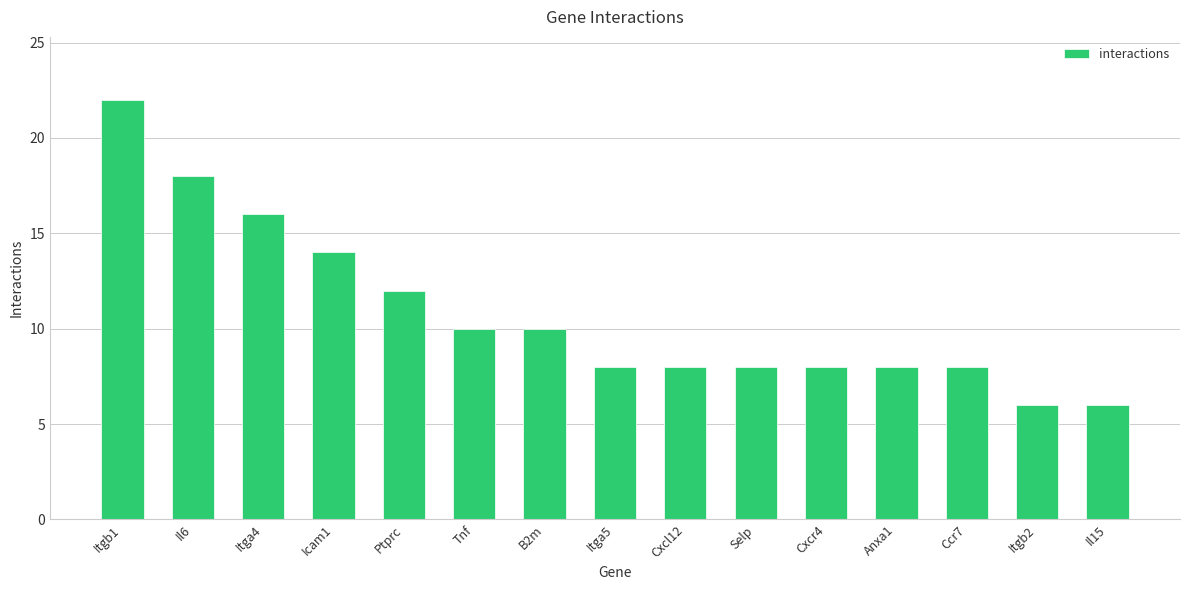

Reading right to left, extract all data points from this chart.

Il15=6	Itgb2=6	Ccr7=8	Anxa1=8	Cxcr4=8	Selp=8	Cxcl12=8	Itga5=8	B2m=10	Tnf=10	Ptprc=12	Icam1=14	Itga4=16	Il6=18	Itgb1=22